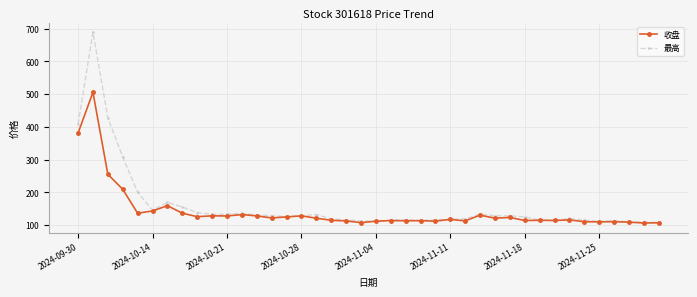

What is the greatest value displayed?

689.0